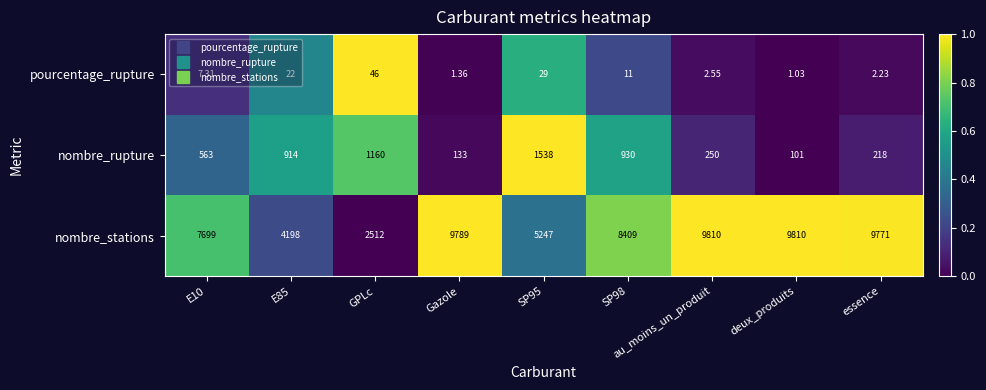

At Gazole, list the series in order from smallest to largest.

pourcentage_rupture, nombre_rupture, nombre_stations